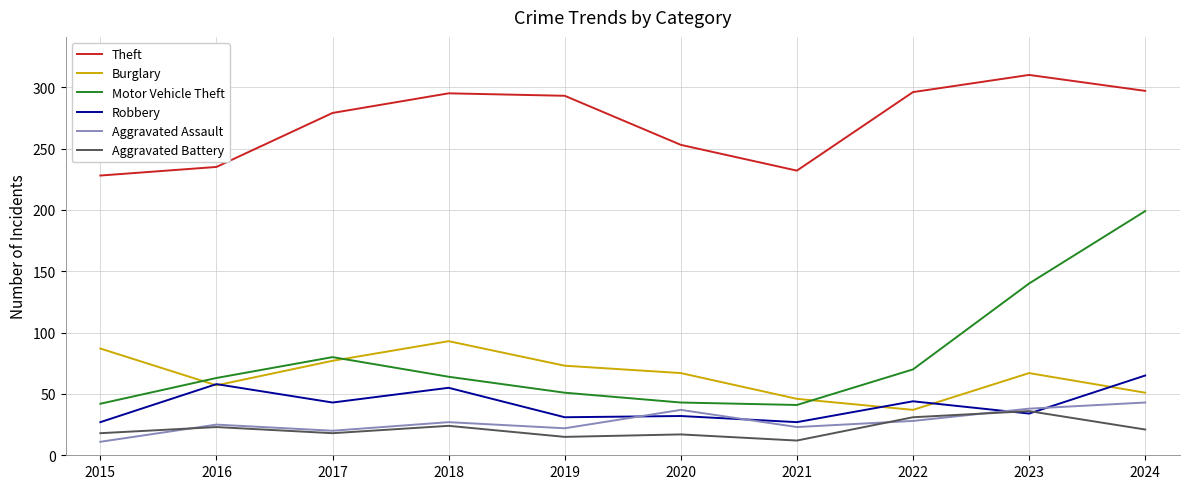

At which label is Motor Vehicle Theft closest to 120?

2023